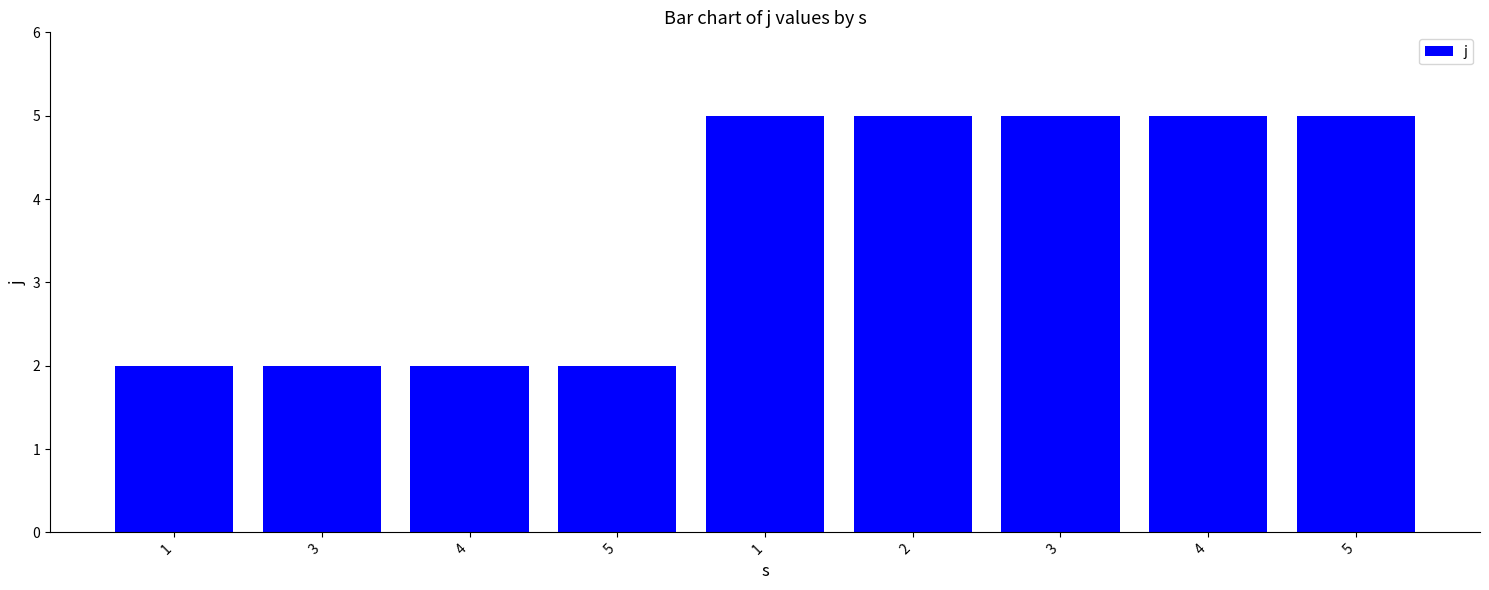

Which label corresponds to the smallest value in the chart?

1